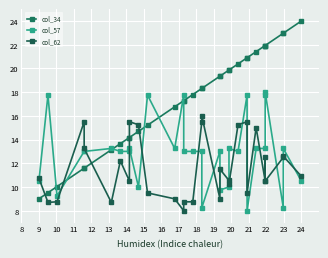

What is the difference between the maximum and minimum values in the col_34 series?

15.0